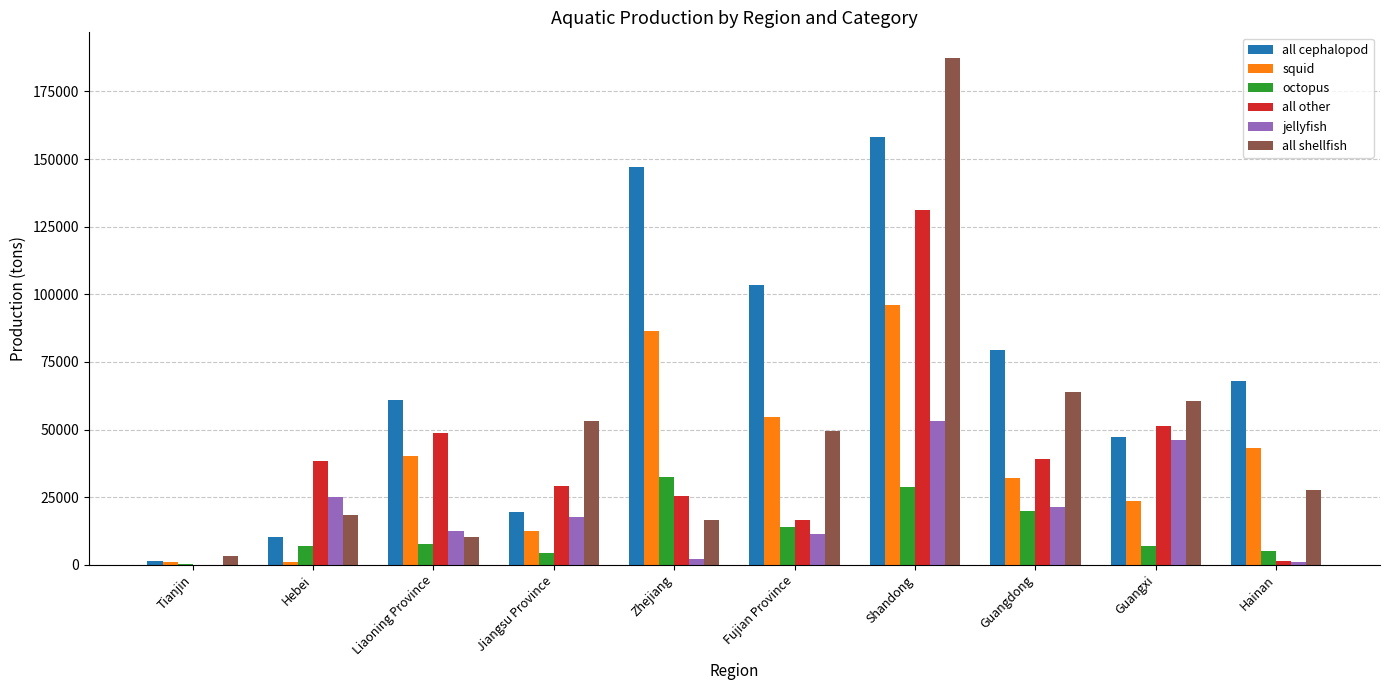

At which category is the sum across all series the highest?

Shandong